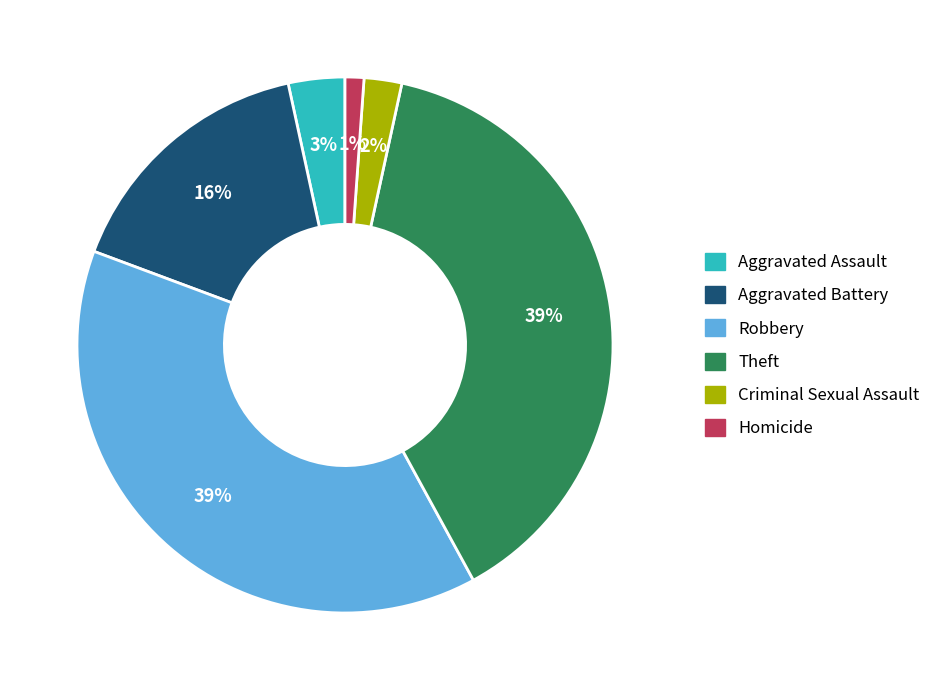

To the nearest percent, what is the average slice percentage?

17%